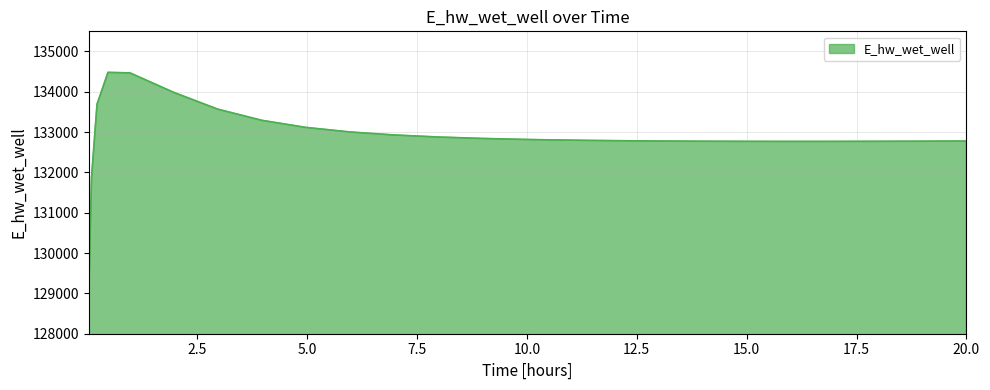

What is the greatest value displayed?

134482.1